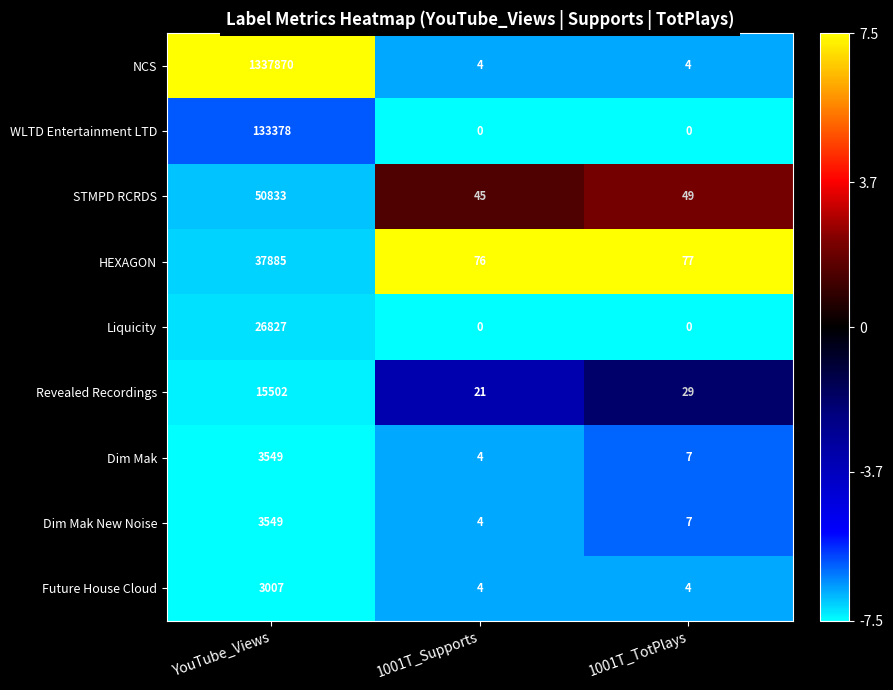

How many categories are shown in the chart?

3